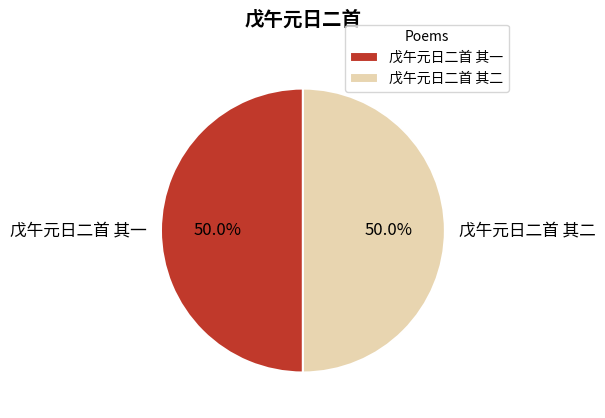

Is the sum of 戊午元日二首 其一 and 戊午元日二首 其二 greater than half?

Yes